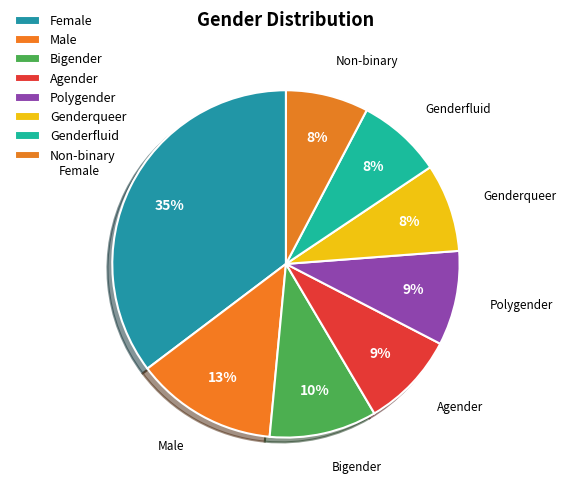

What is the smallest slice in the pie chart?

Non-binary